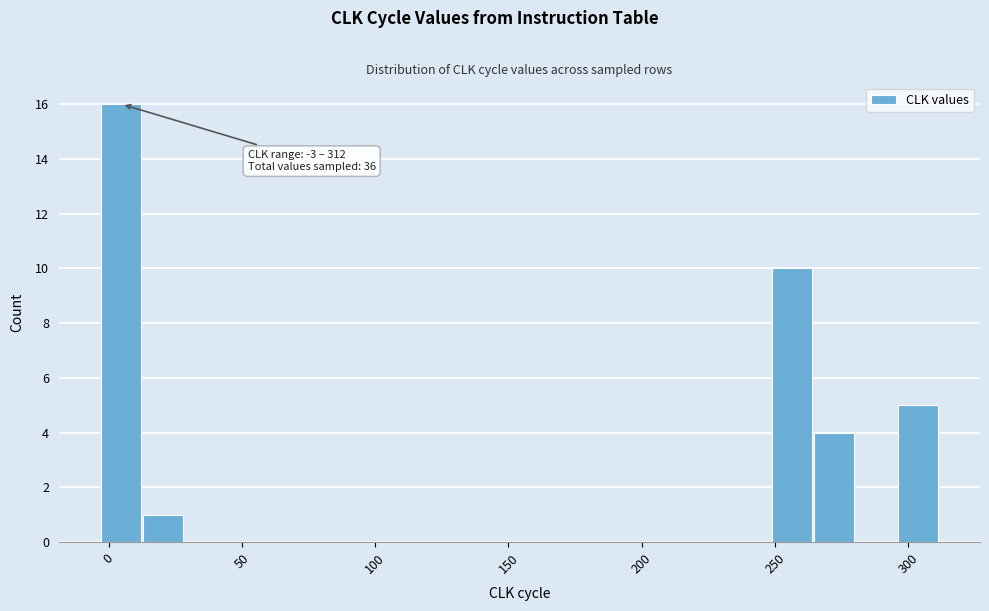

Read against the x-axis, roughly where is the centre of the tallest bar?

5